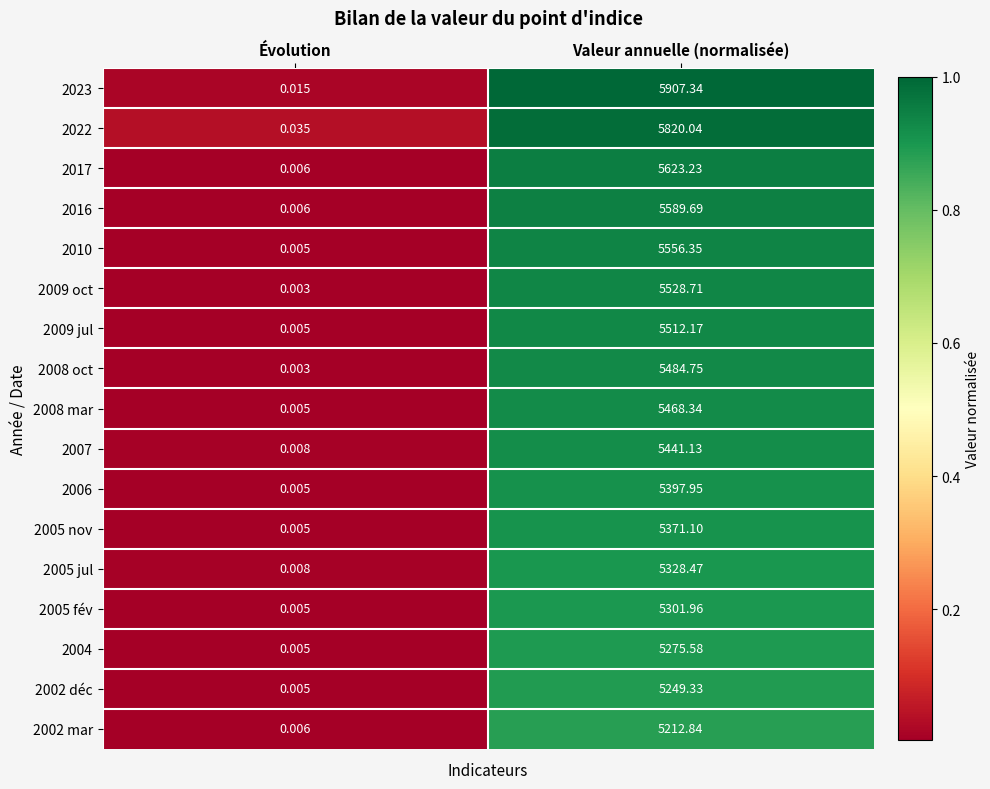

At which category is the sum across all series the highest?

Valeur annuelle (normalisée)